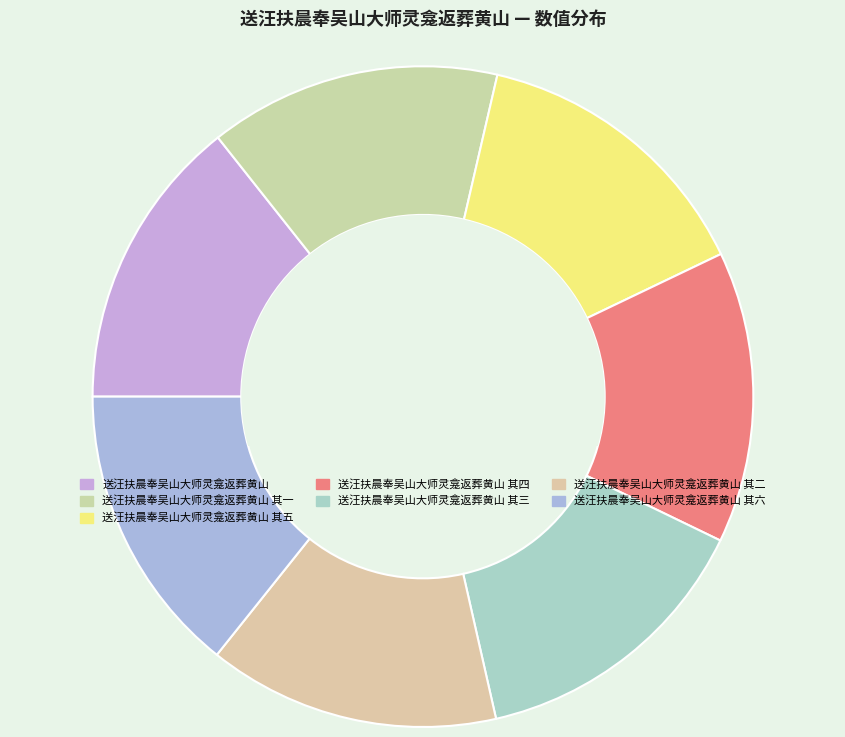

Rank the categories by value from highest to lowest.

送汪扶晨奉吴山大师灵龛返葬黄山, 送汪扶晨奉吴山大师灵龛返葬黄山 其六, 送汪扶晨奉吴山大师灵龛返葬黄山 其五, 送汪扶晨奉吴山大师灵龛返葬黄山 其四, 送汪扶晨奉吴山大师灵龛返葬黄山 其三, 送汪扶晨奉吴山大师灵龛返葬黄山 其二, 送汪扶晨奉吴山大师灵龛返葬黄山 其一